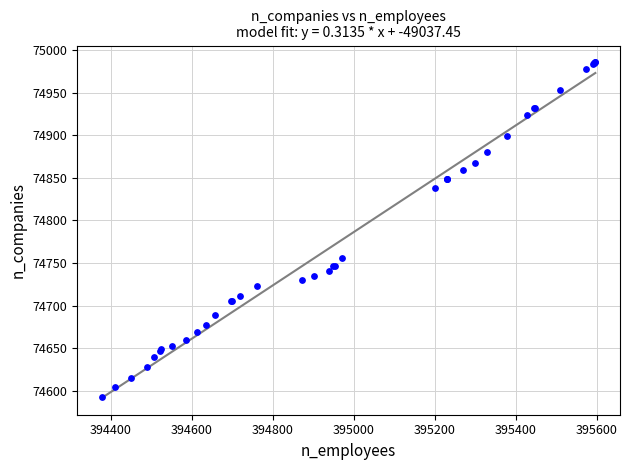

What Y value in the scatter plot is closest to 74789?

74756